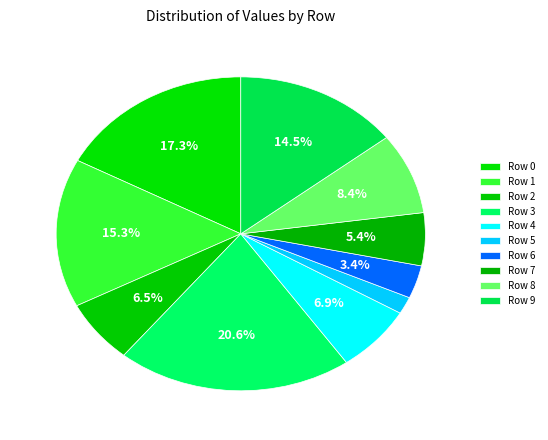

Between Row 6 and Row 9, which is larger?

Row 9